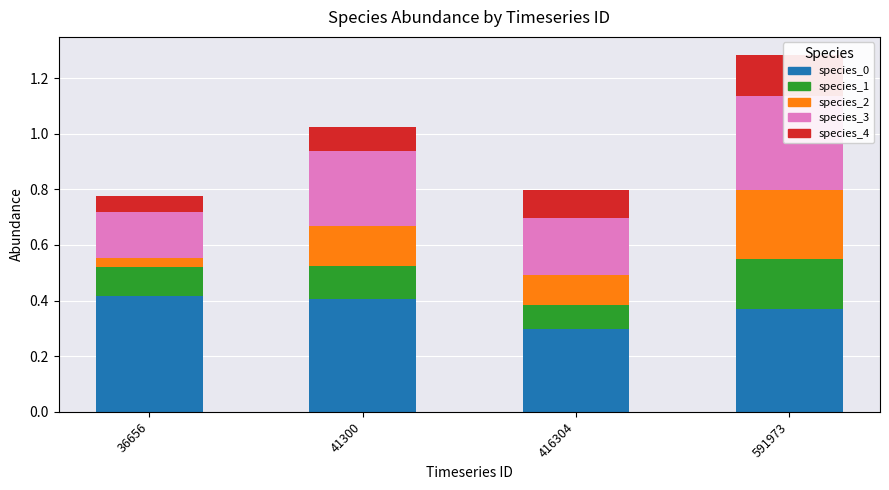

The species_2 series shows 0.1 at 416304. True or false?

True